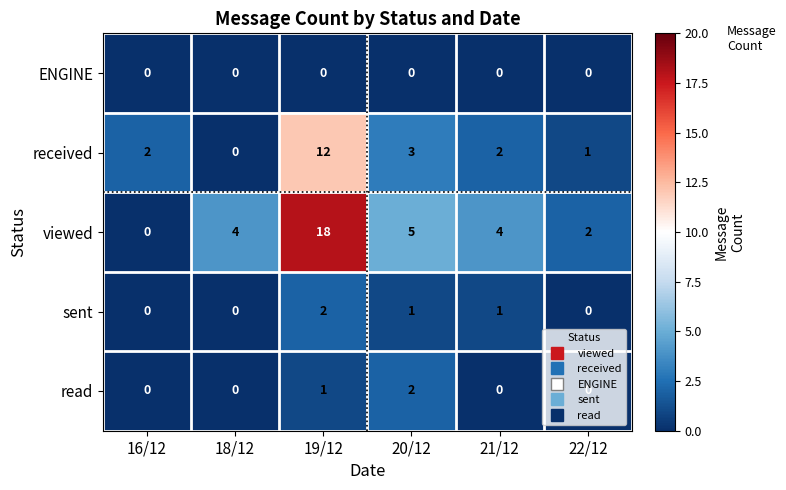

The value of viewed at 19/12 is 18. True or false?

True